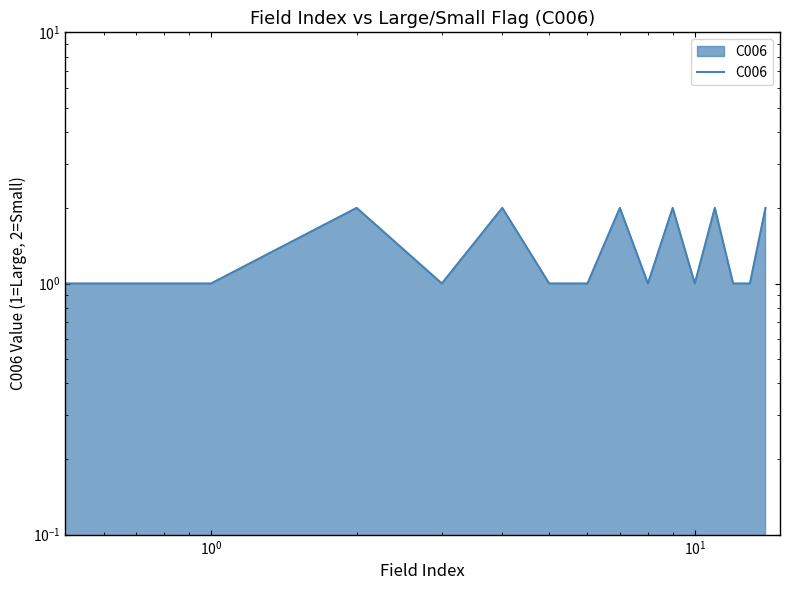

What is the greatest value displayed?

2